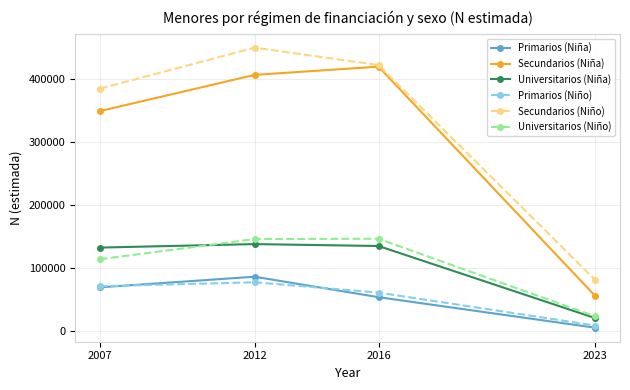

True or false: Universitarios (Niña) and Primarios (Niña) cross at least once.

False